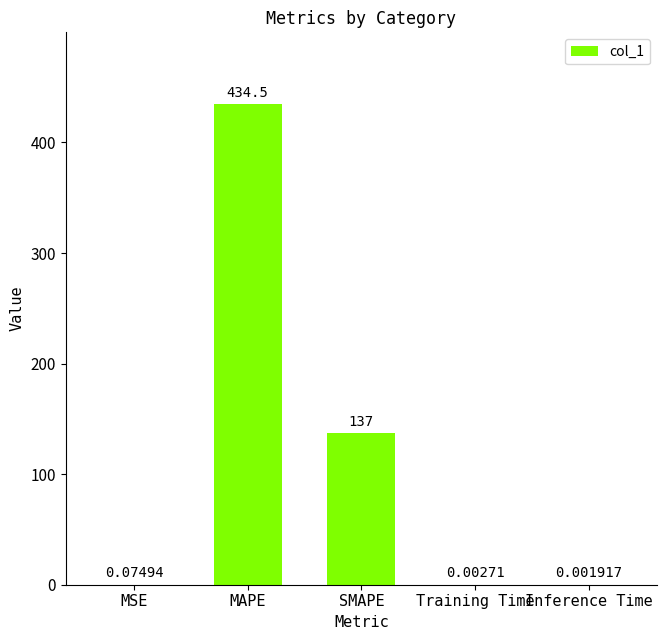

What is the change in value from MSE to SMAPE?

+136.9